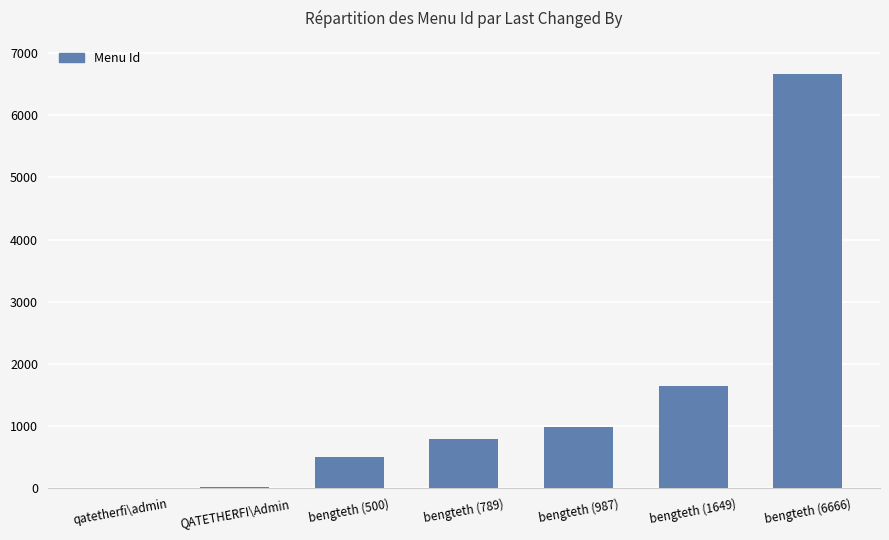

What is the sum of all values?

10616